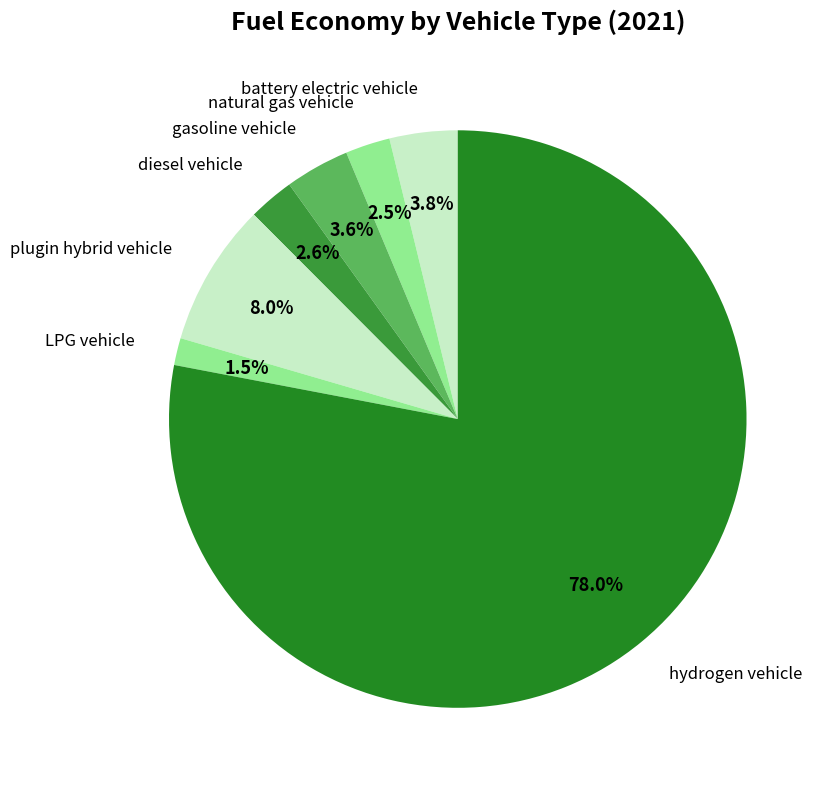

What is the largest slice in the pie chart?

hydrogen vehicle